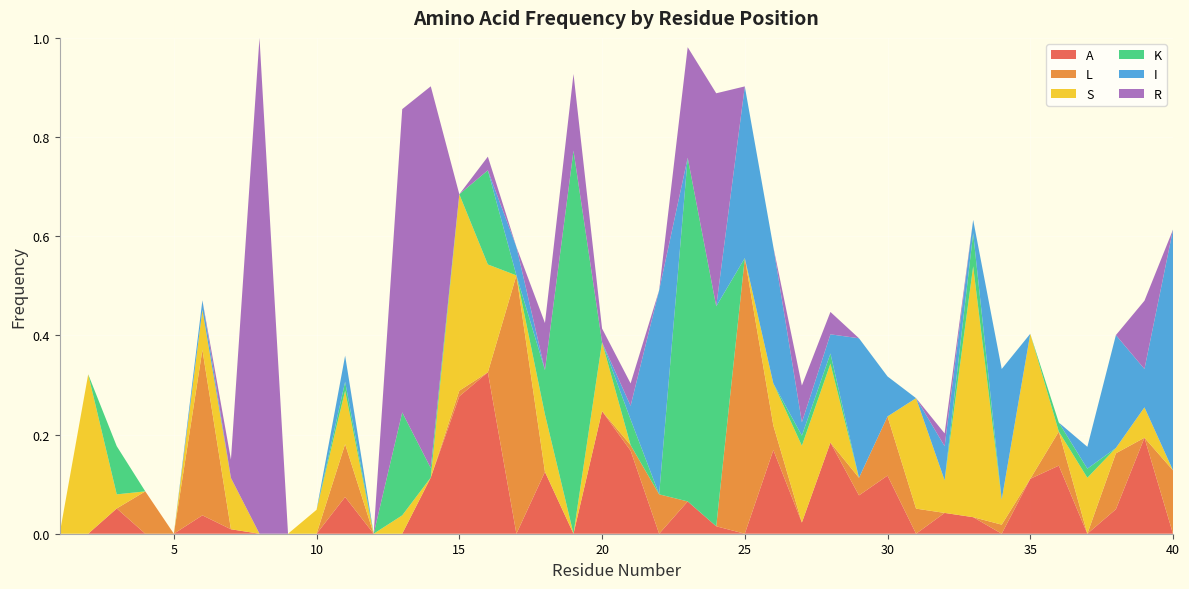

Reading right to left, extract all data points from this chart.

A: 0.0	0.2	0.0	0.0	0.1	0.1	0.0	0.0	0.0	0.0	0.1	0.1	0.2	0.0	0.2	0.0	0.0	0.1	0.0	0.2	0.2	0.0	0.1	0.0	0.3	0.3	0.1	0.0	0.0	0.1	0.0	0.0	0.0	0.0	0.0	0.0	0.0	0.1	0.0	0.0
L: 0.1	0.0	0.1	0.0	0.1	0.0	0.0	0.0	0.0	0.1	0.1	0.0	0.0	0.0	0.0	0.6	0.0	0.0	0.1	0.0	0.0	0.0	0.0	0.5	0.0	0.0	0.0	0.0	0.0	0.1	0.0	0.0	0.0	0.0	0.3	0.0	0.1	0.0	0.0	0.0
S: 0.0	0.1	0.0	0.1	0.0	0.3	0.1	0.5	0.1	0.2	0.0	0.0	0.2	0.2	0.1	0.0	0.0	0.0	0.0	0.0	0.1	0.0	0.1	0.0	0.2	0.4	0.0	0.0	0.0	0.1	0.0	0.0	0.0	0.1	0.1	0.0	0.0	0.0	0.3	0.0
K: 0.0	0.0	0.0	0.0	0.0	0.0	0.0	0.1	0.0	0.0	0.0	0.0	0.0	0.0	0.0	0.0	0.4	0.7	0.0	0.1	0.0	0.8	0.1	0.0	0.2	0.0	0.0	0.2	0.0	0.0	0.0	0.0	0.0	0.0	0.0	0.0	0.0	0.1	0.0	0.0
I: 0.5	0.1	0.2	0.0	0.0	0.0	0.3	0.0	0.1	0.0	0.1	0.3	0.0	0.0	0.3	0.3	0.0	0.0	0.4	0.0	0.0	0.0	0.0	0.1	0.0	0.0	0.0	0.0	0.0	0.1	0.0	0.0	0.0	0.0	0.0	0.0	0.0	0.0	0.0	0.0
R: 0.0	0.1	0.0	0.0	0.0	0.0	0.0	0.0	0.0	0.0	0.0	0.0	0.0	0.1	0.0	0.0	0.4	0.2	0.0	0.0	0.0	0.2	0.1	0.0	0.0	0.0	0.8	0.6	0.0	0.0	0.0	0.0	1.0	0.0	0.0	0.0	0.0	0.0	0.0	0.0